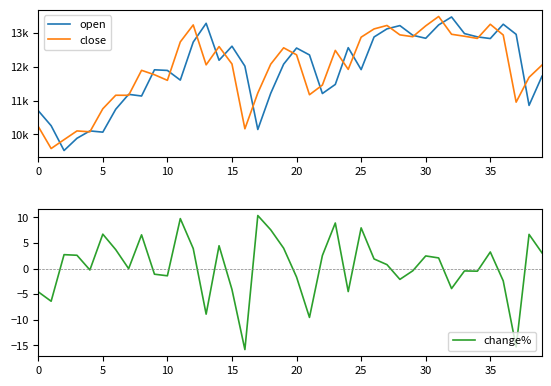

At which label is change% closest to -2?

28